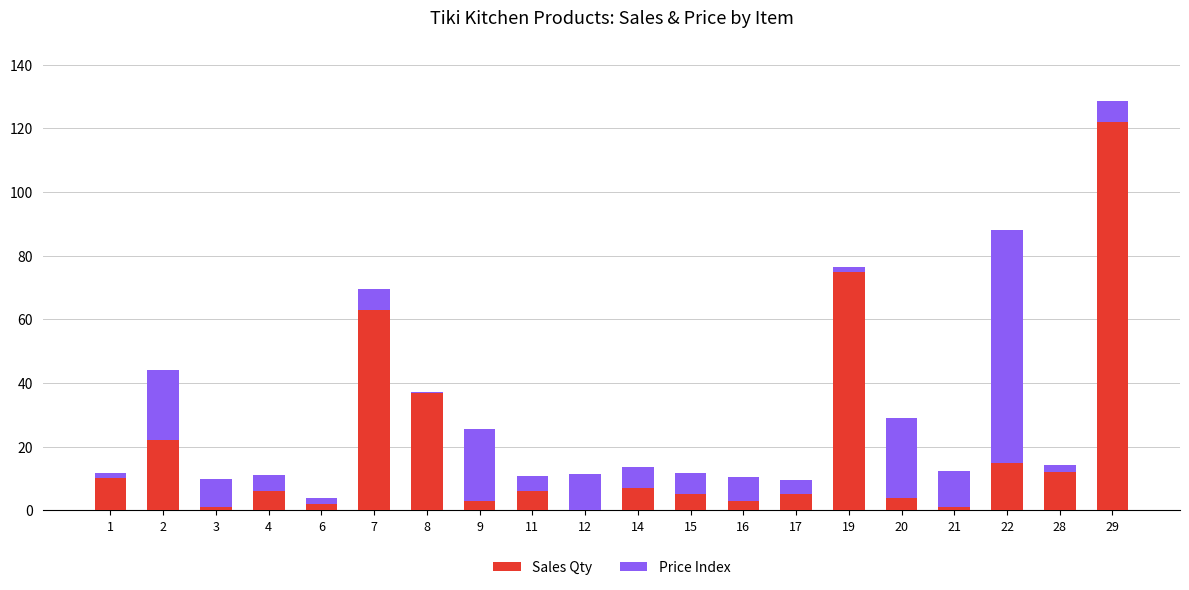

At which category is the sum across all series the highest?

29